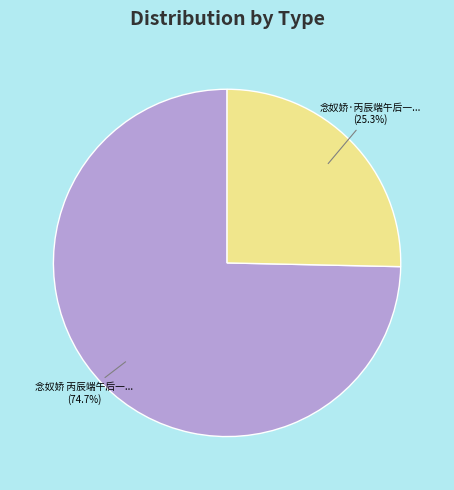

To the nearest percent, what is the difference between the largest and smallest slice percentages?

49%